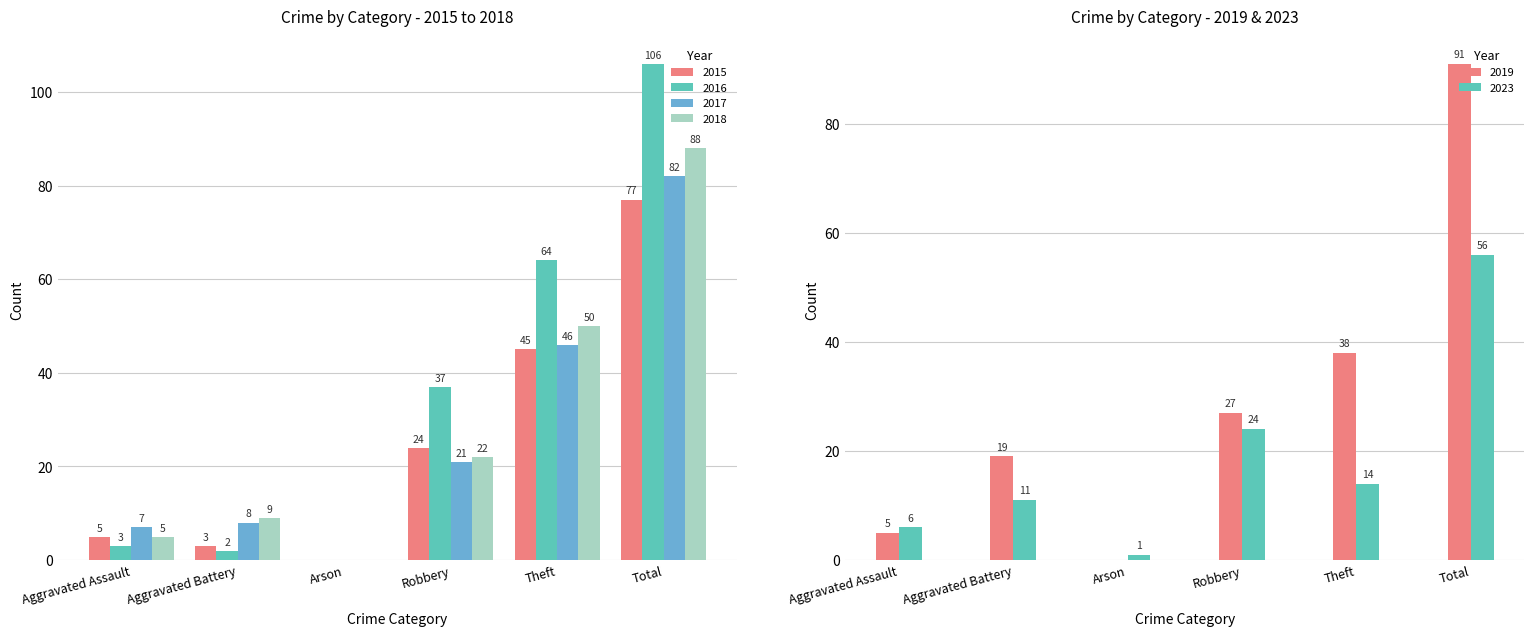

Which series has the widest spread of values?

2016